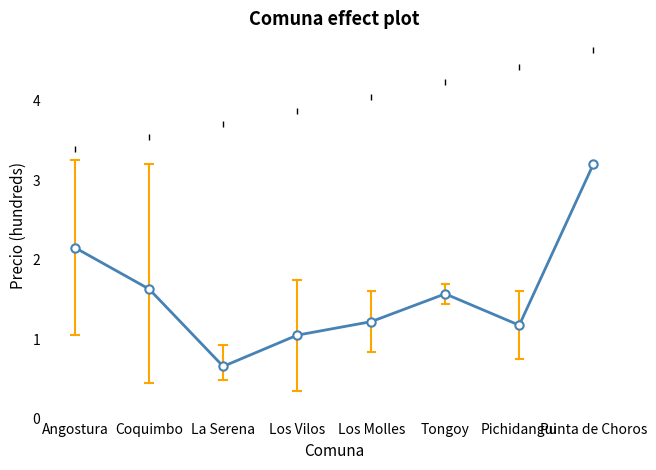

The chart shows a value of 2.5 at Coquimbo. True or false?

False